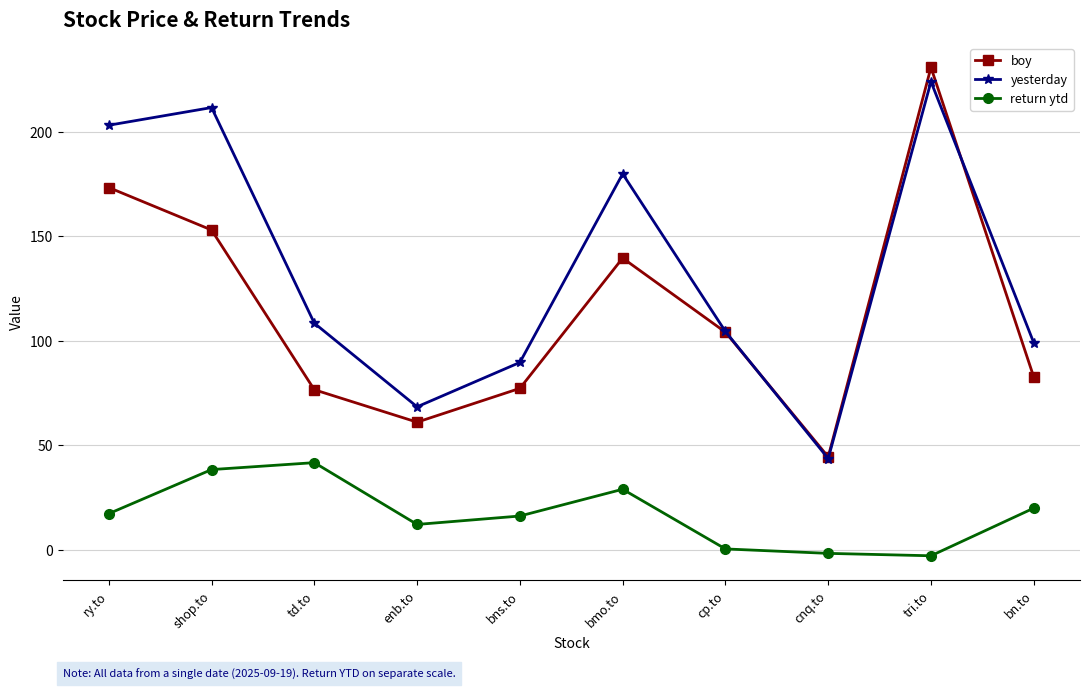

Between shop.to and tri.to, which series saw the biggest shift?

boy